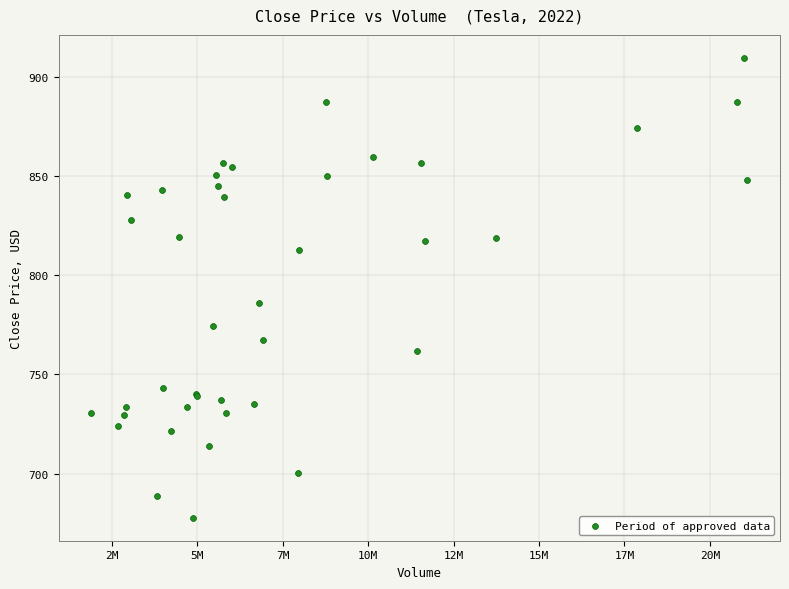

What Y value in the scatter plot is closest to 793?

785.8